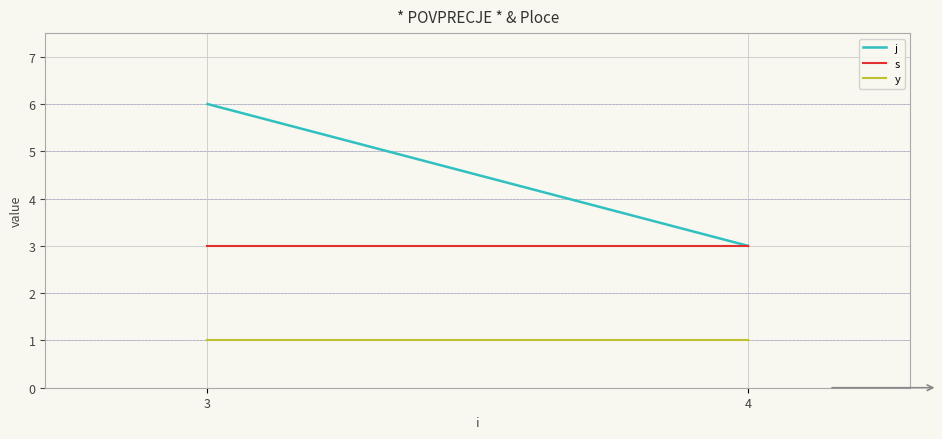

Rank the series by their maximum value, from highest to lowest.

j, s, y